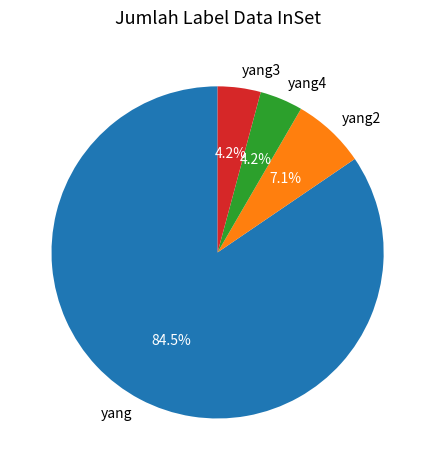

Between yang4 and yang, which is larger?

yang